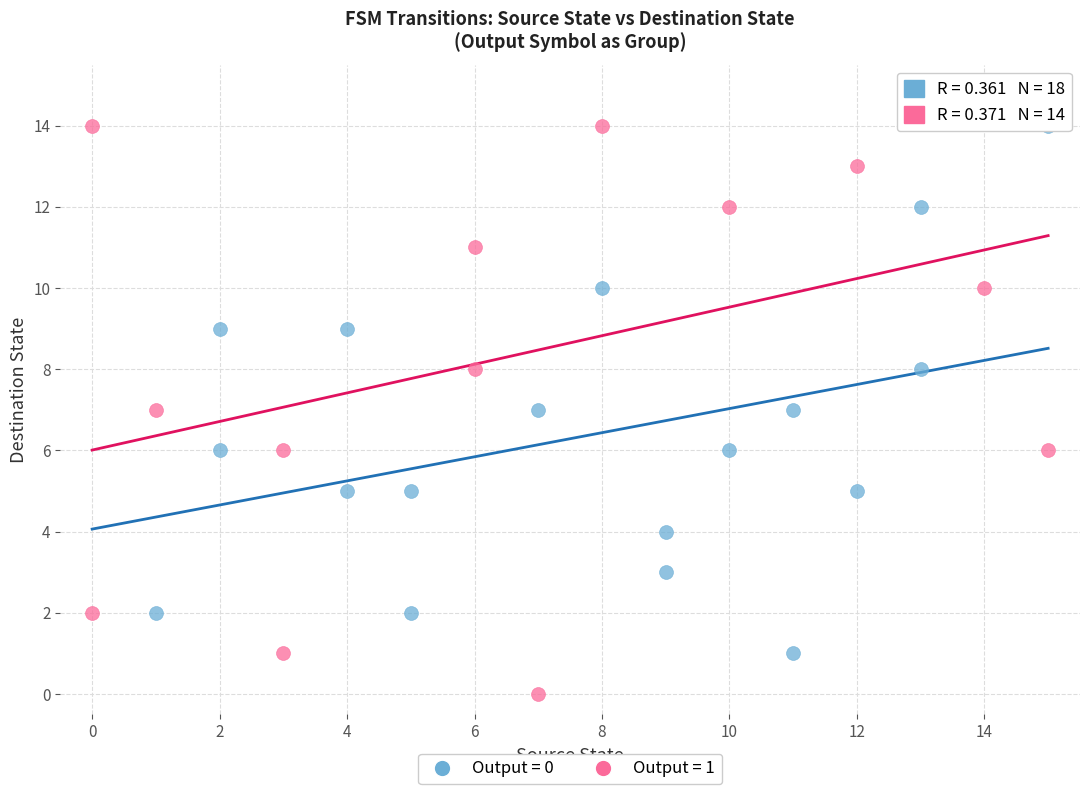

What are all the series names shown in the legend?

Output = 0, Output = 1